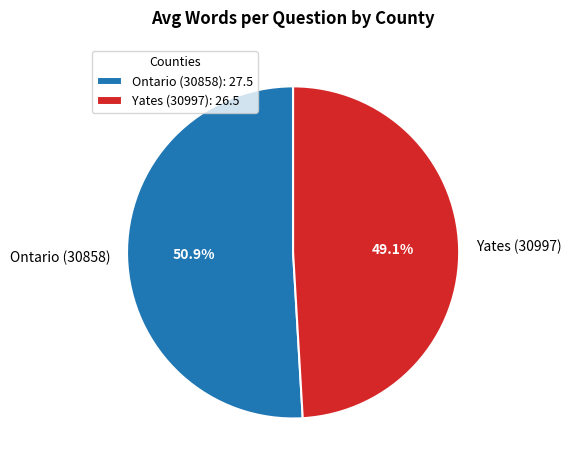

What percentage is NOT represented by Ontario (30858)?

49.1%